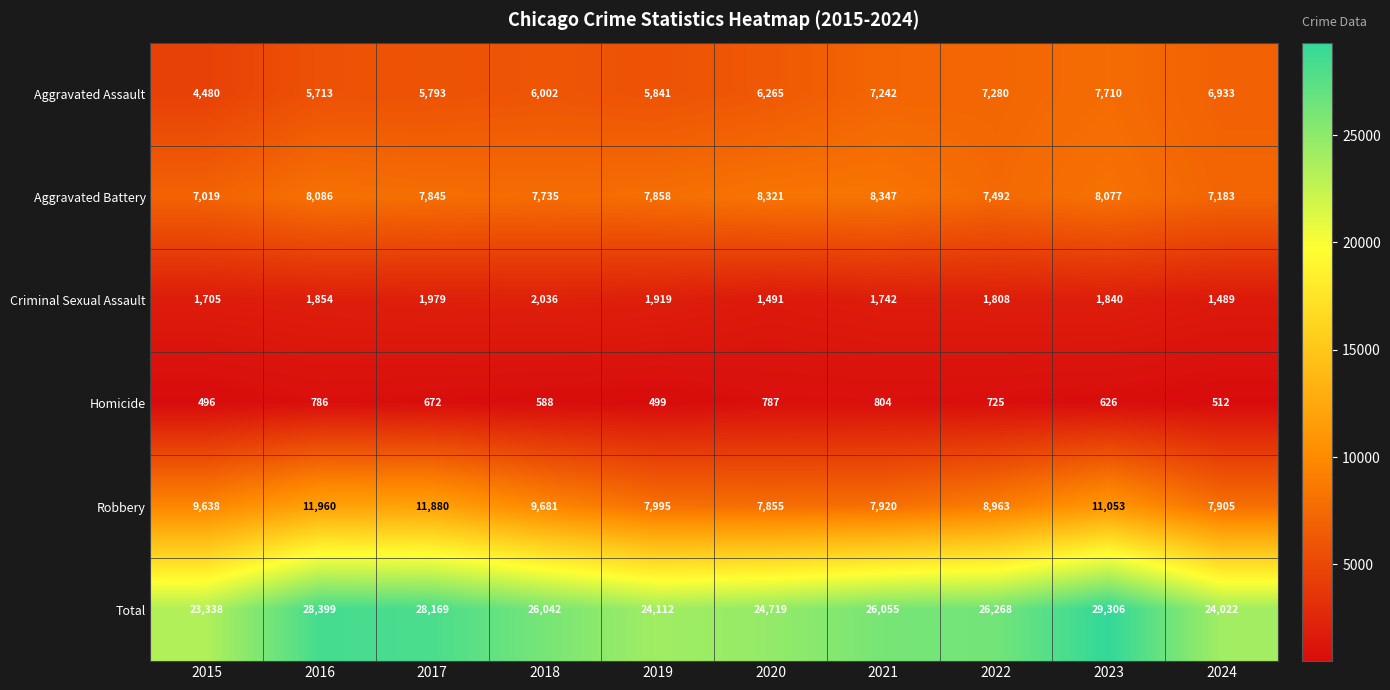

True or false: Criminal Sexual Assault has a value of 2680 at 2023.

False